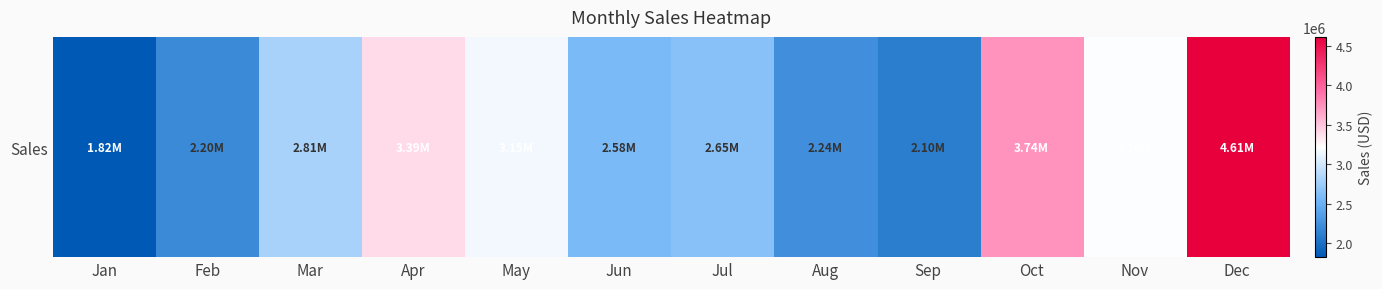

Where is the data nearest to the value 3217850?

Nov